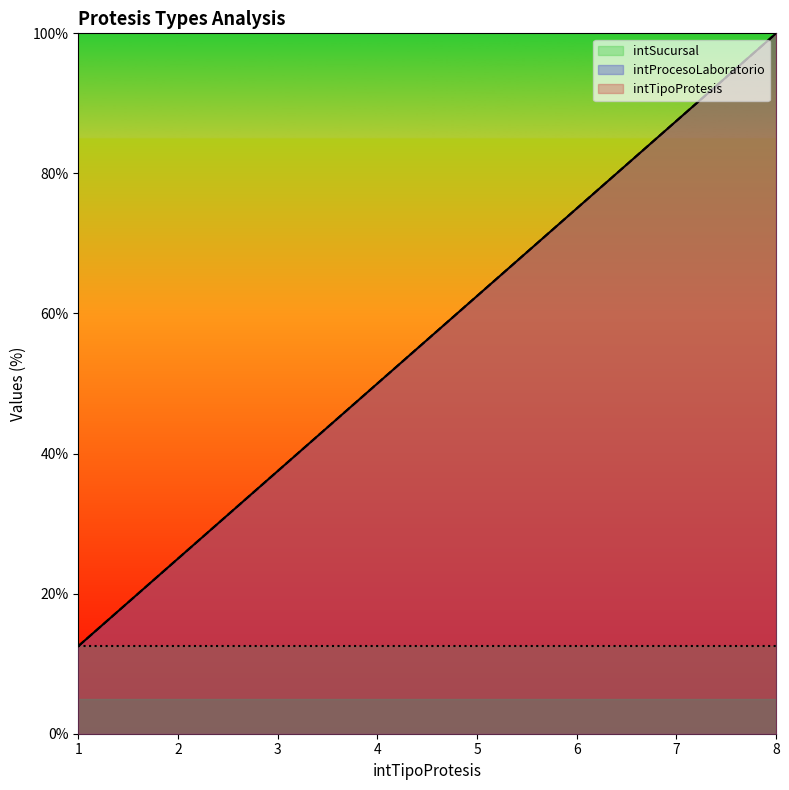

At which label does intTipoProtesis first exceed 62?

5